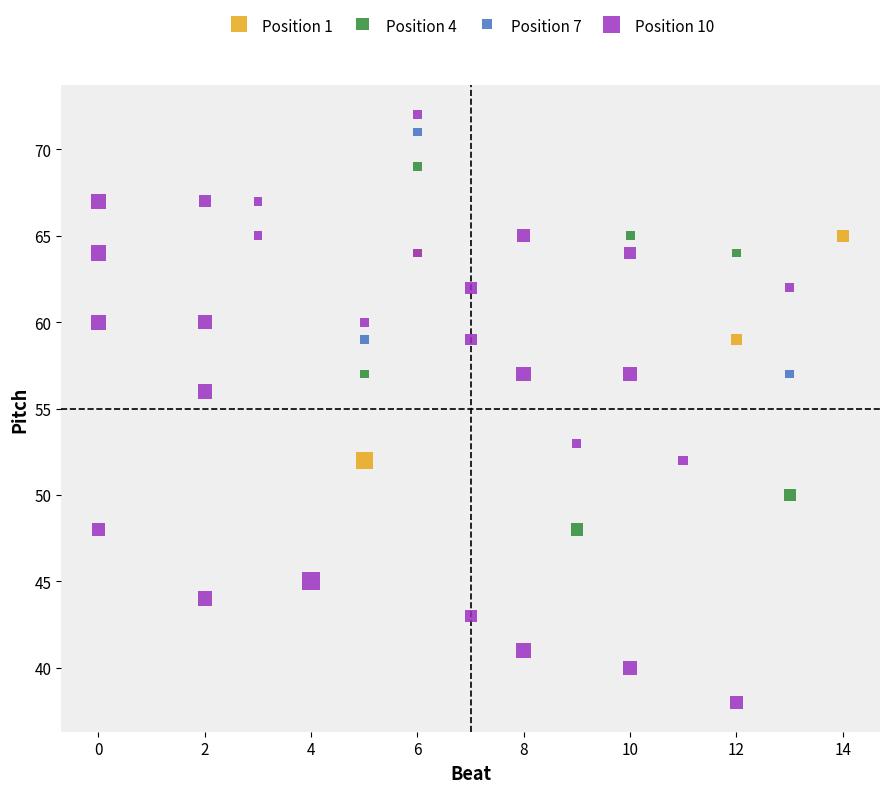

Which series contains the highest Y value?

Position 10